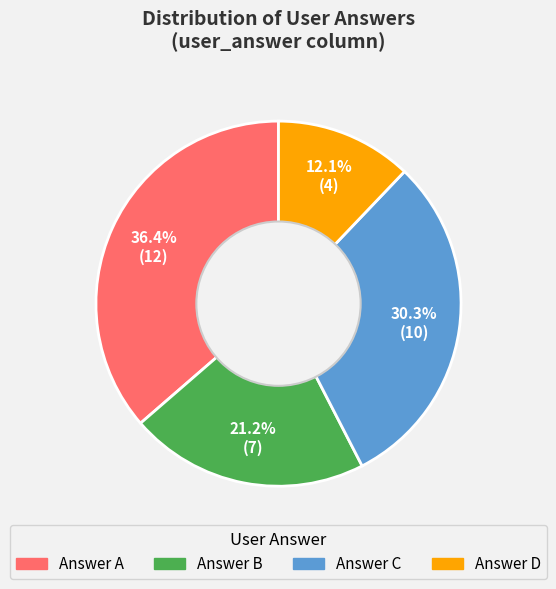

Is there a majority slice in this chart?

No